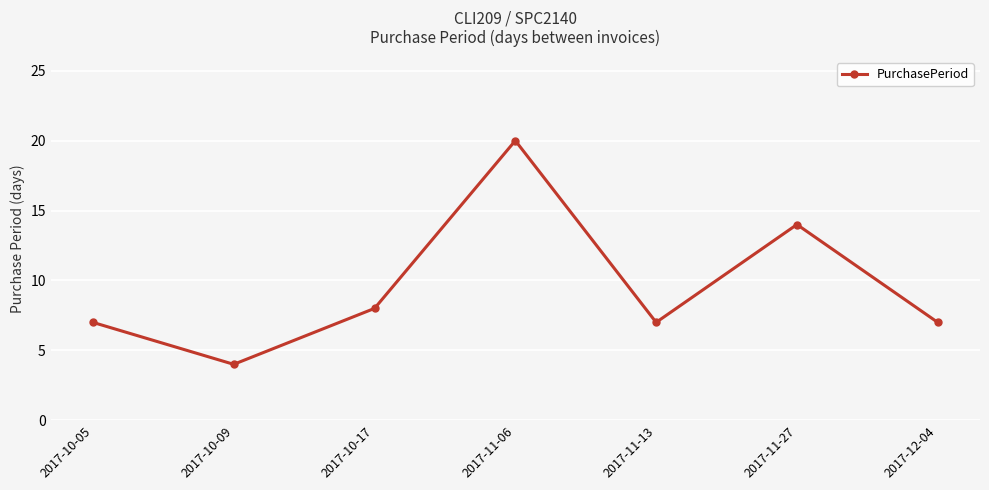

What is the average value?

10